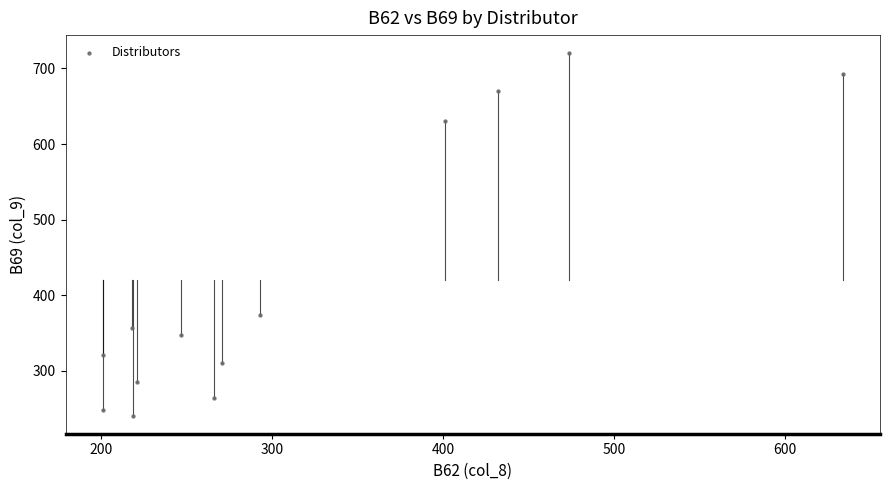

What Y value in the scatter plot is closest to 480?

374